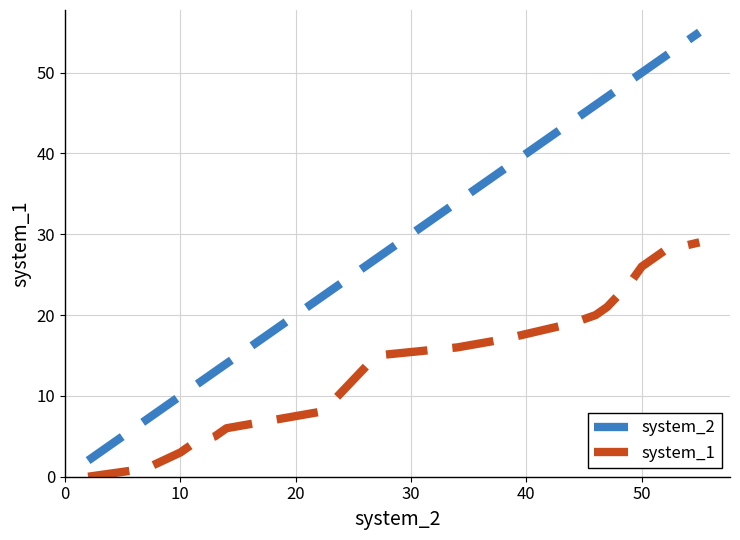

Which series has the largest total across all categories?

system_2